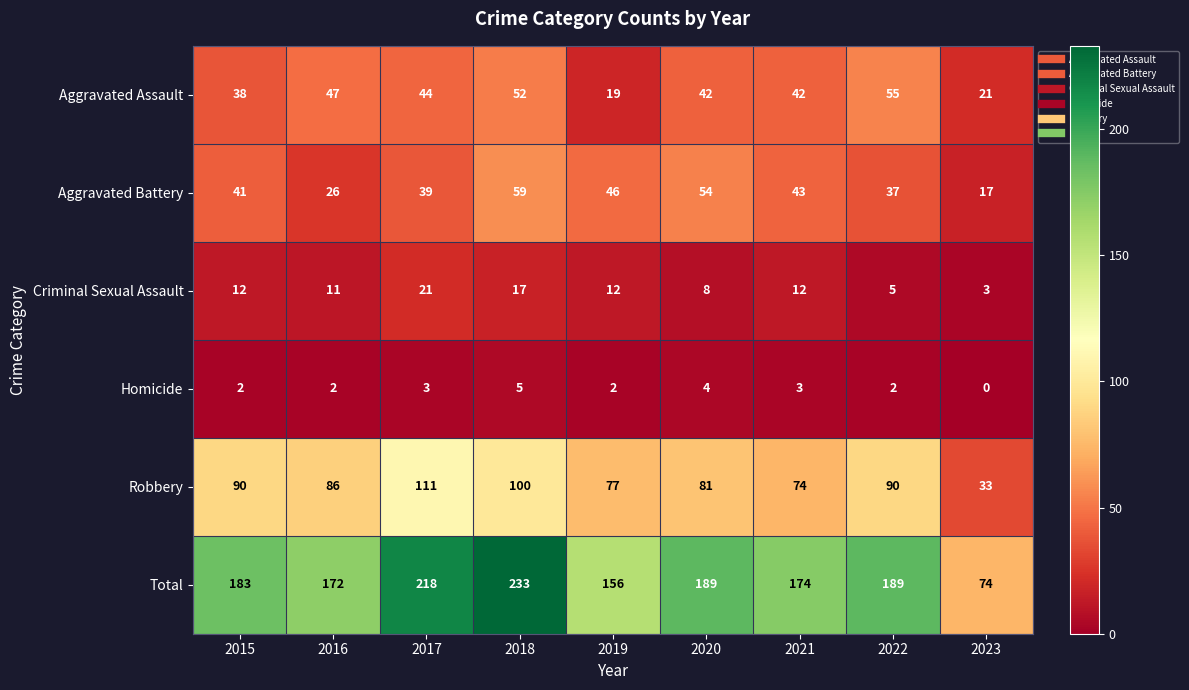

What is the average value of the Aggravated Battery series?

40